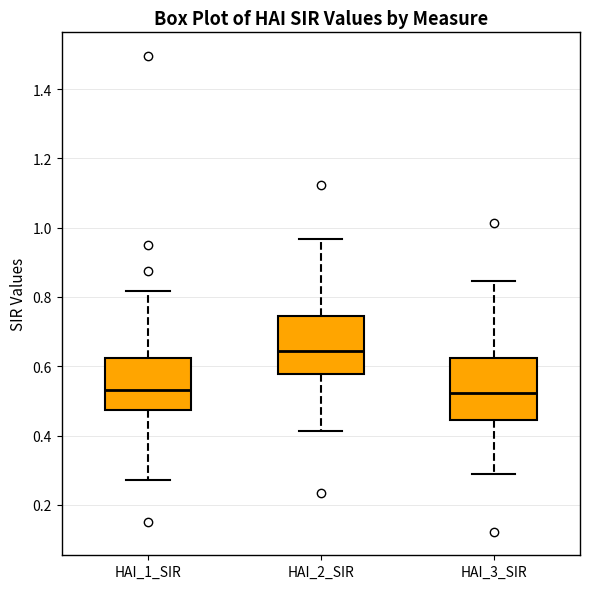

Reading left to right, read every box against the y-axis: the position of its median line, the range the box covers, and the ends of its whiskers. The values are not printed on the chart, so give them approximately, as read against the axis.

HAI_1_SIR: median 0.54, box 0.48 to 0.62, whiskers 0.28 to 0.82
HAI_2_SIR: median 0.64, box 0.58 to 0.74, whiskers 0.42 to 0.96
HAI_3_SIR: median 0.52, box 0.44 to 0.62, whiskers 0.28 to 0.84